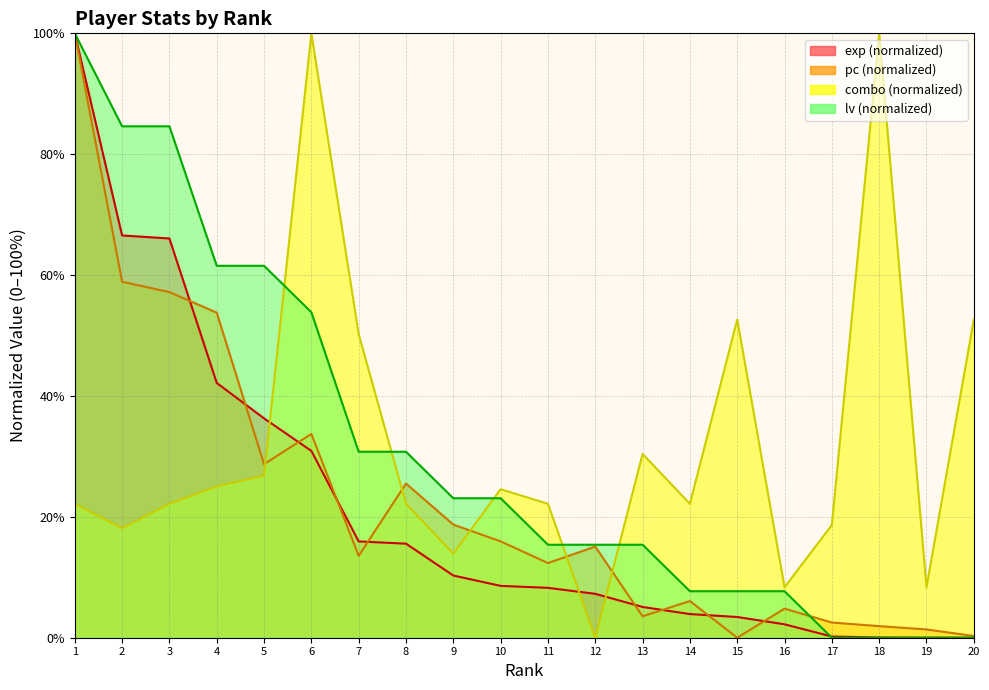

Between 15 and 18, which is larger?

15